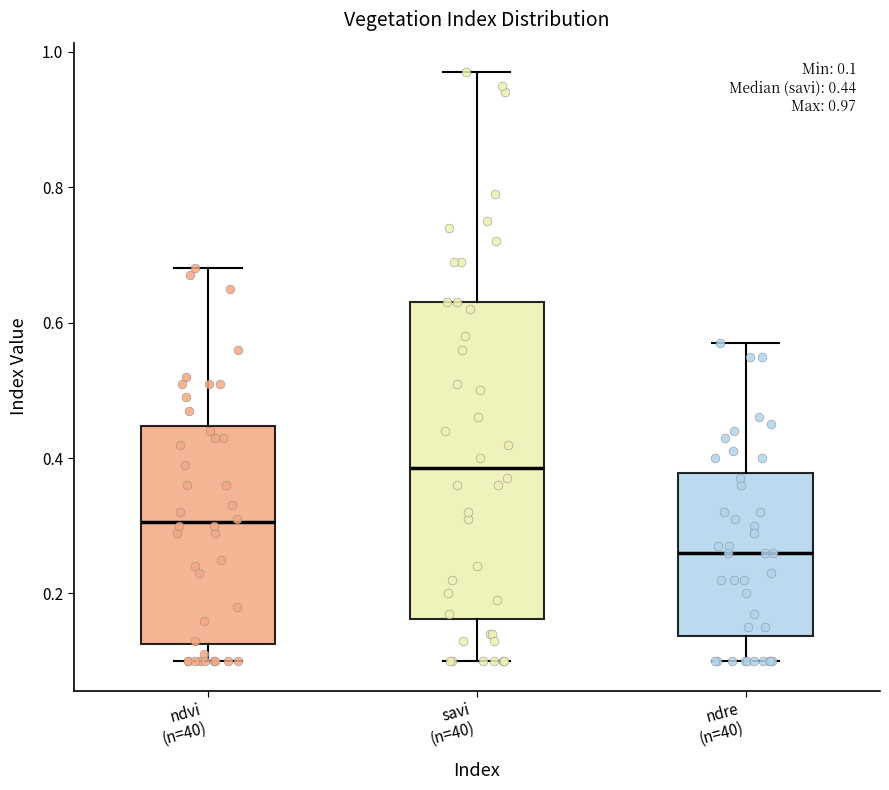

Which box has the lowest median line?

ndre (n=40)